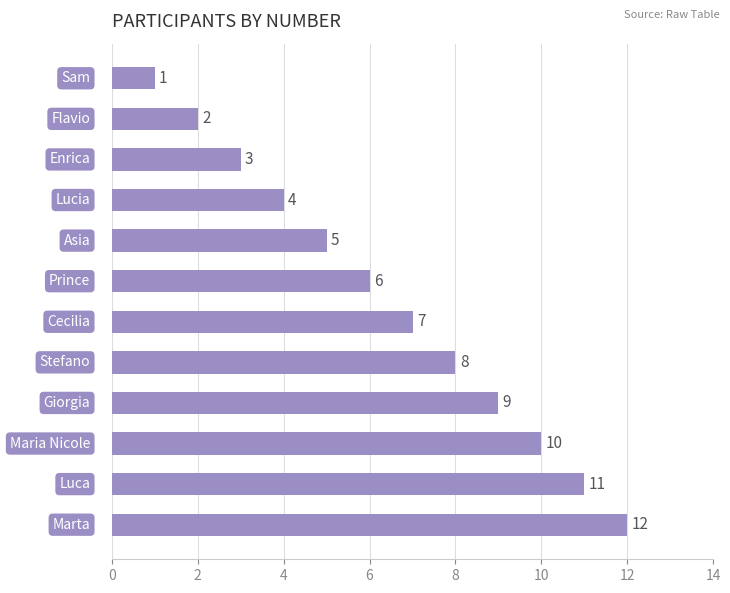

What is the maximum value shown in the chart?

12